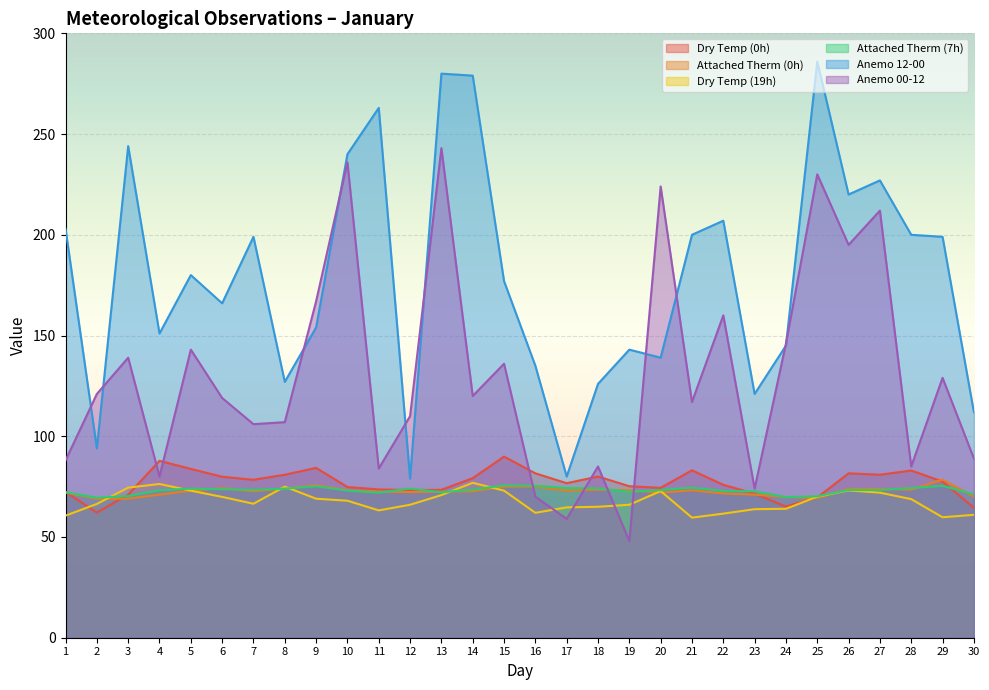

Rank the series at 30 from lowest to highest value.

Dry Temp (19h), Dry Temp (0h), Attached Therm (0h), Attached Therm (7h), Anemo 00-12, Anemo 12-00